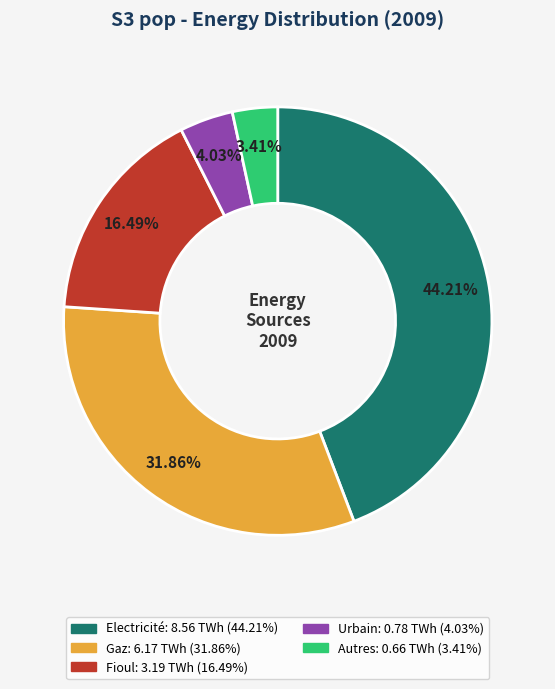

How many slices are in this pie chart?

5